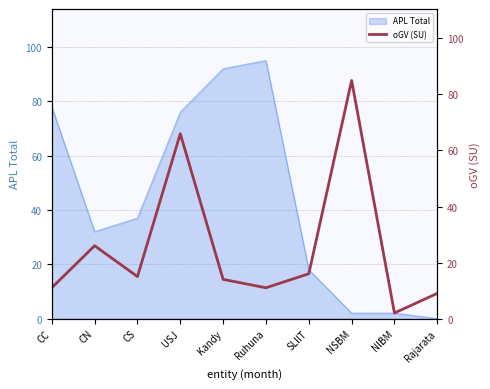

Reading left to right, transcribe all the data shown in this chart.

11	26	15	66	14	11	16	85	2	9